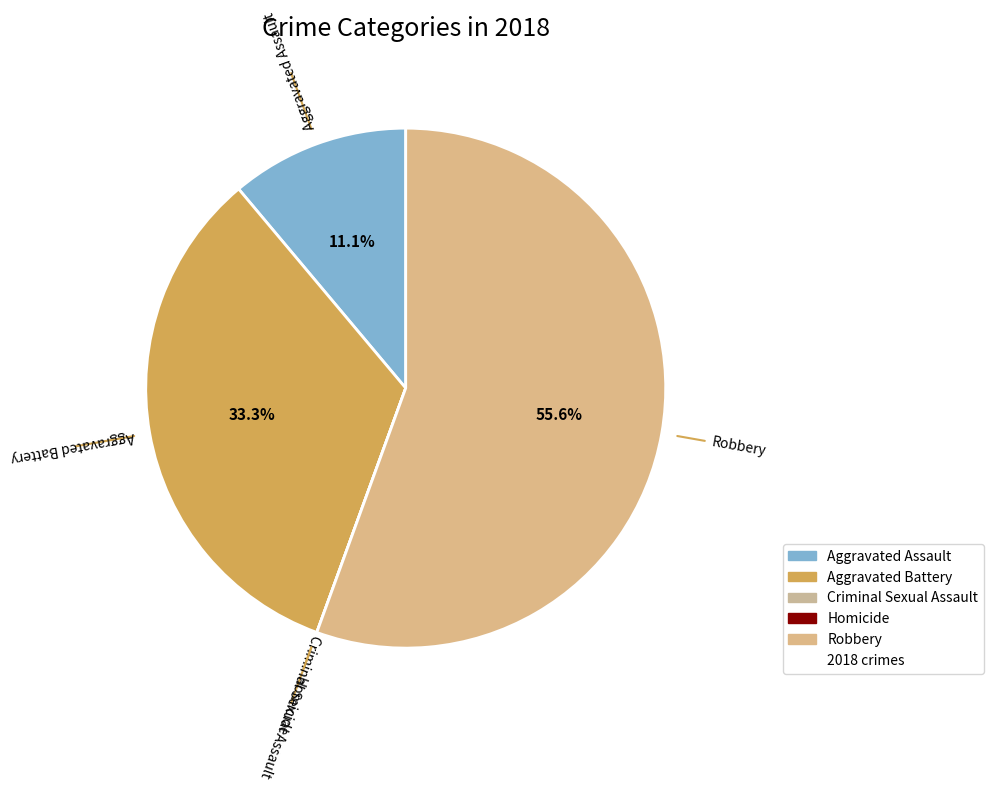

Is it true that Aggravated Battery is 46% of the pie?

False